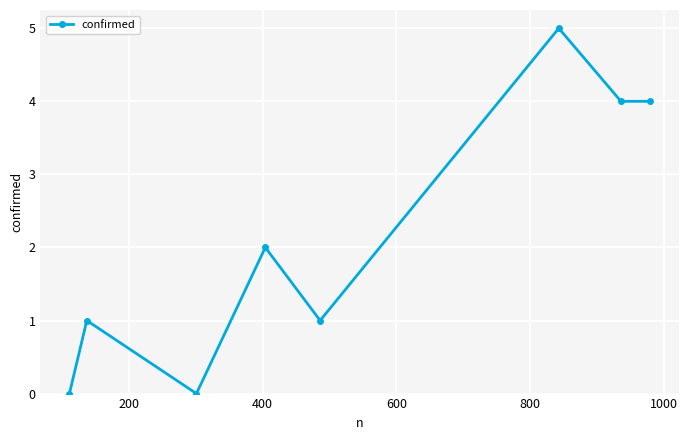

Reading right to left, extract all data points from this chart.

4	4	5	1	2	0	1	0